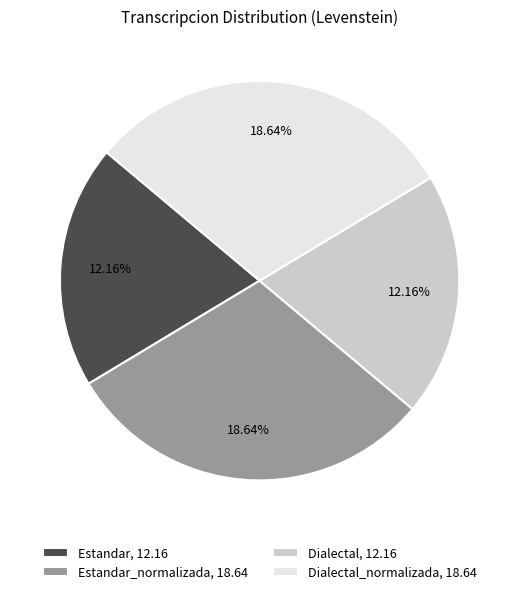

How many slices are in this pie chart?

4